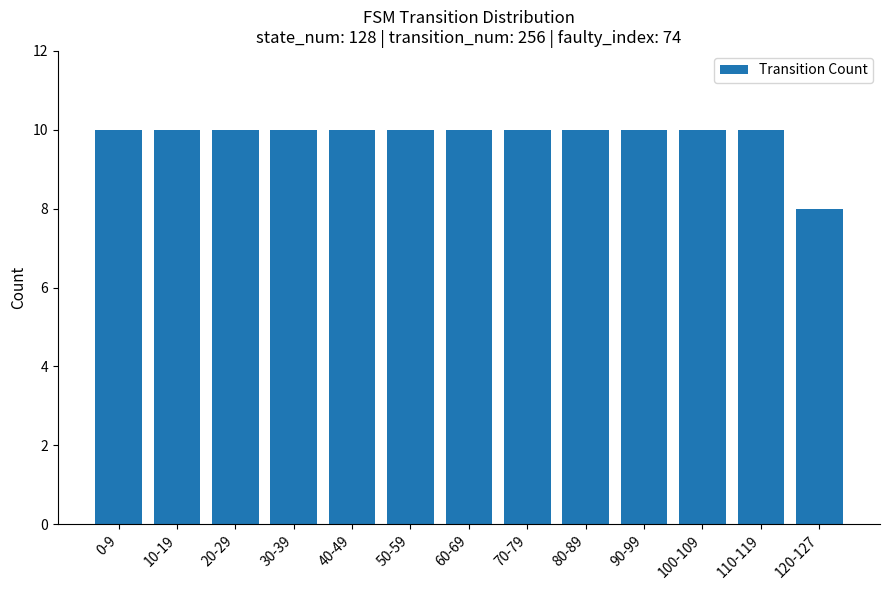

What is the average value?

10